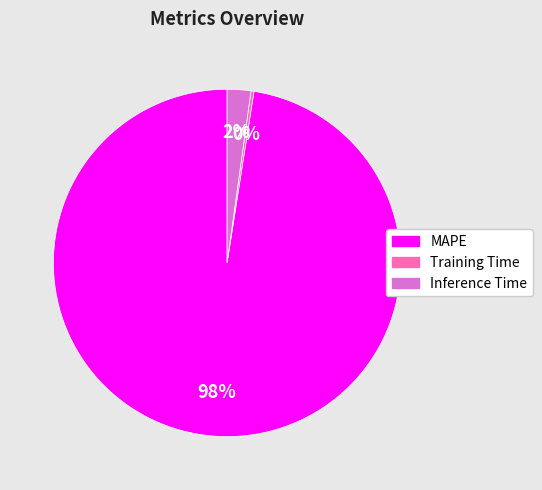

To the nearest percent, what is the combined percentage of Training Time and MAPE?

98%